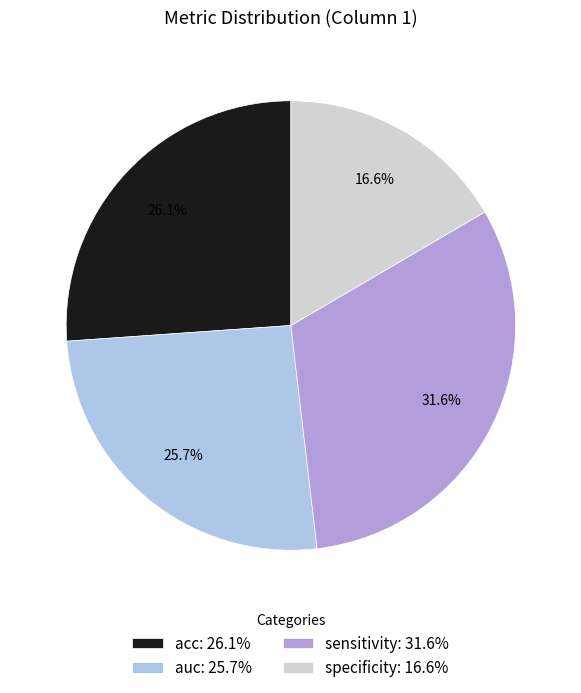

The auc slice represents 26% of the pie. True or false?

True